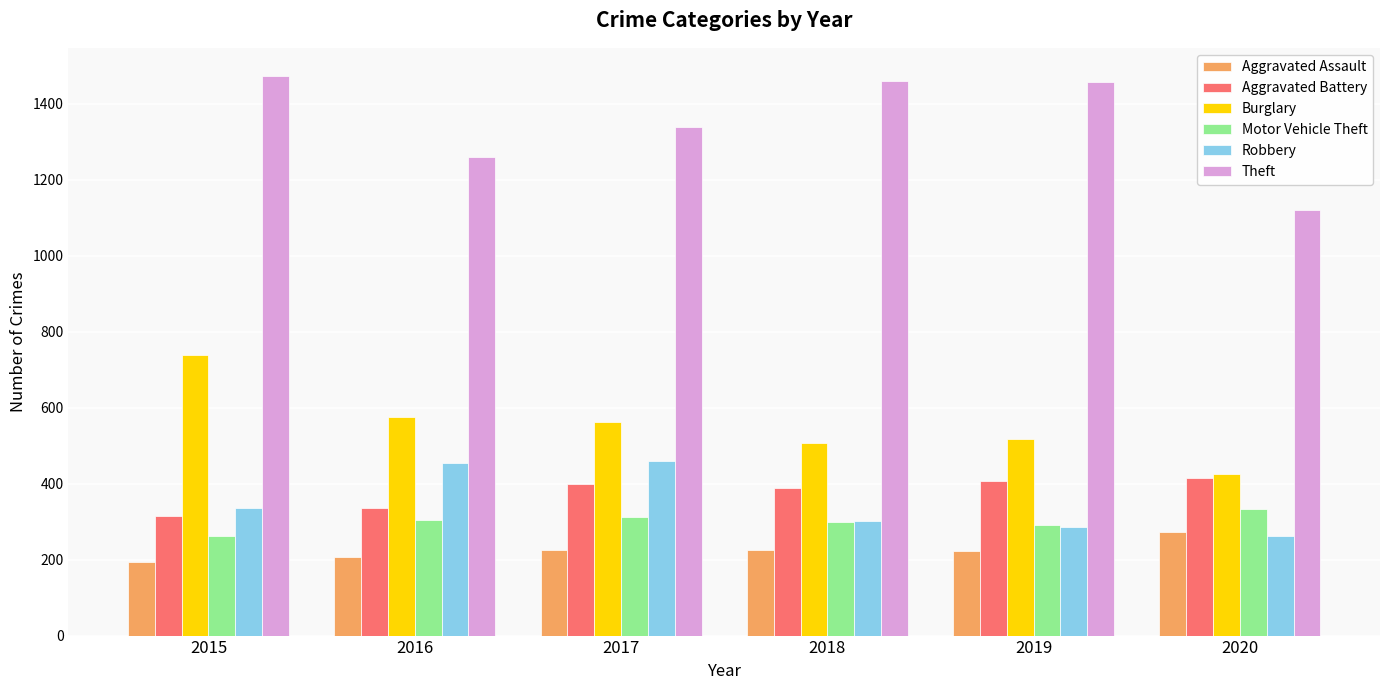

What are all the series names shown in the legend?

Aggravated Assault, Aggravated Battery, Burglary, Motor Vehicle Theft, Robbery, Theft